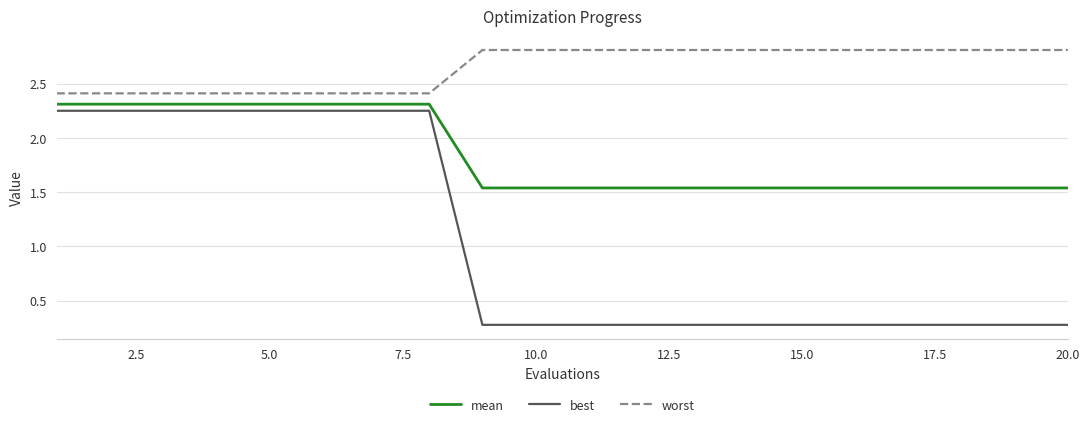

What is the smallest value displayed?

0.3